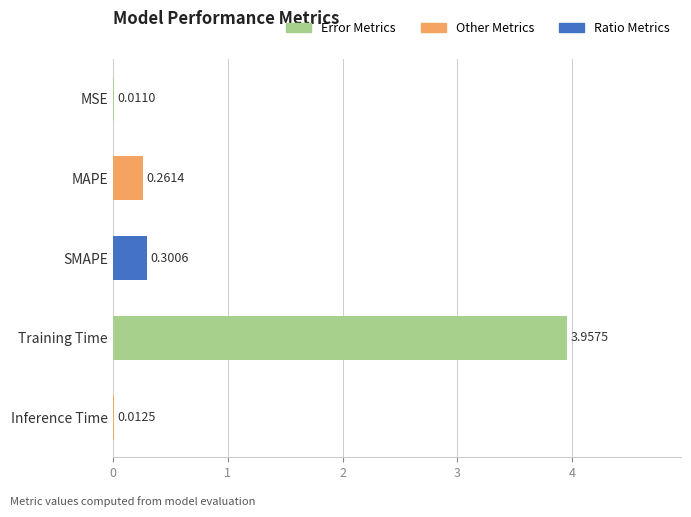

Which category has the highest value across all series?

Training Time